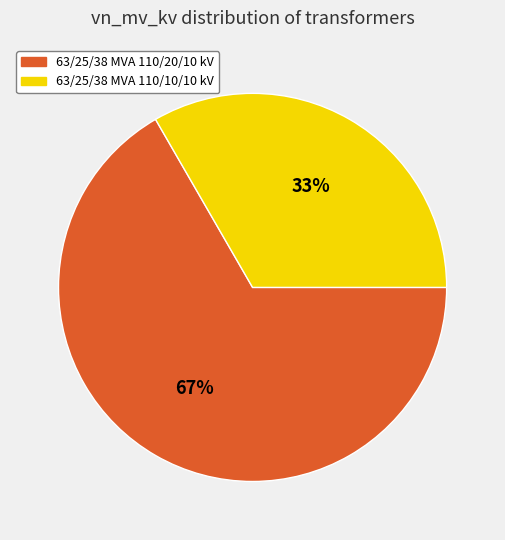

What is the largest slice in the pie chart?

63/25/38 MVA 110/20/10 kV